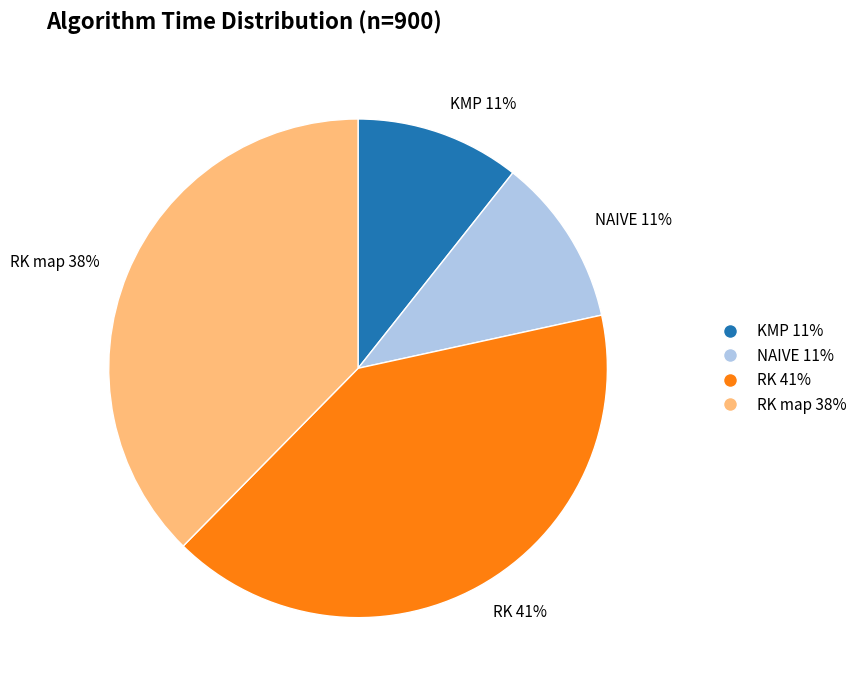

Does NAIVE 11% account for over 50% of the chart?

No